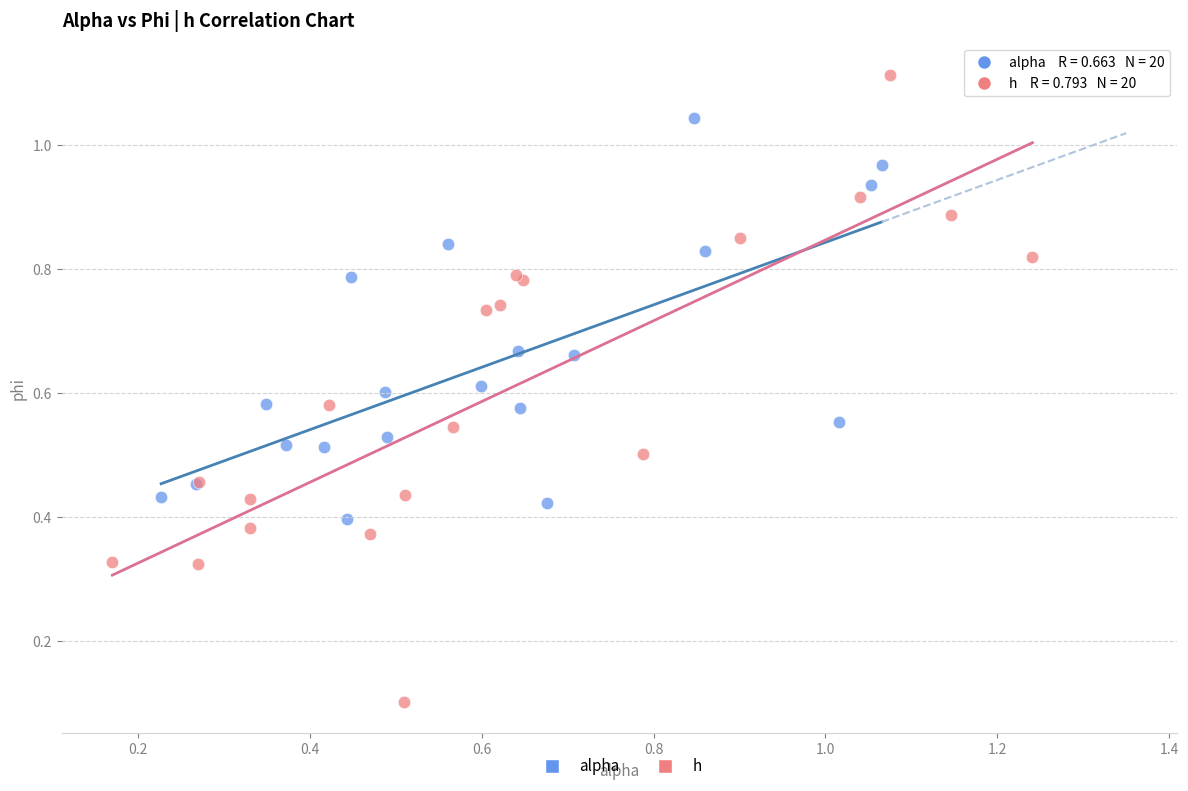

Which series has the largest Y range (max minus min)?

h